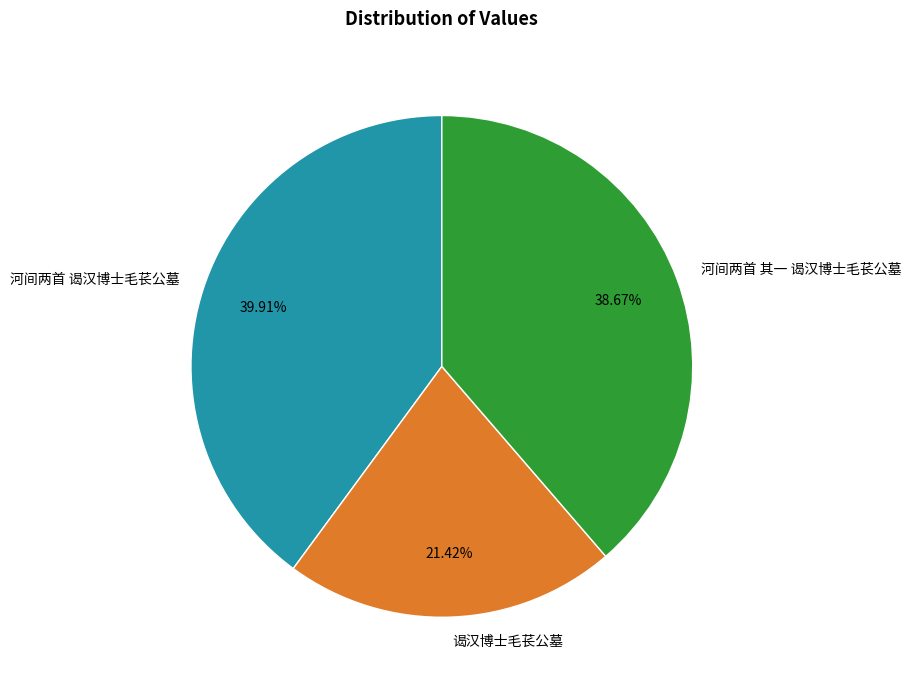

Does 谒汉博士毛苌公墓 represent more than half of the total?

No